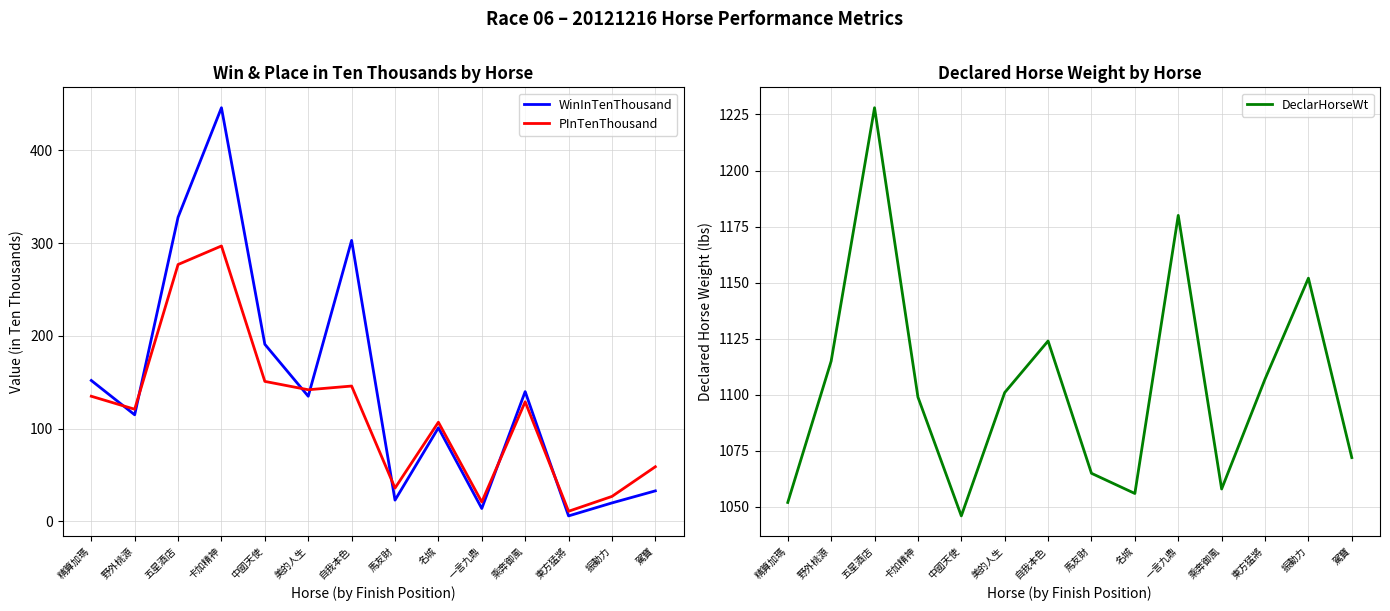

What is the label of the 1st point from the right?

駕寶